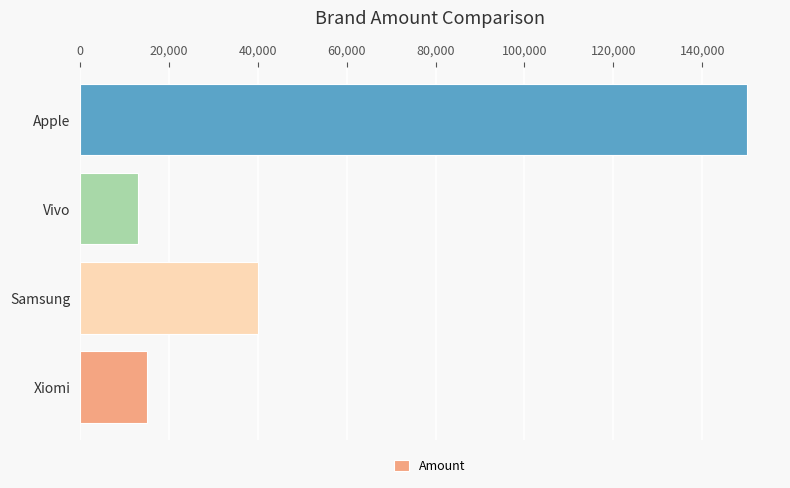

What is the smallest value displayed?

13000